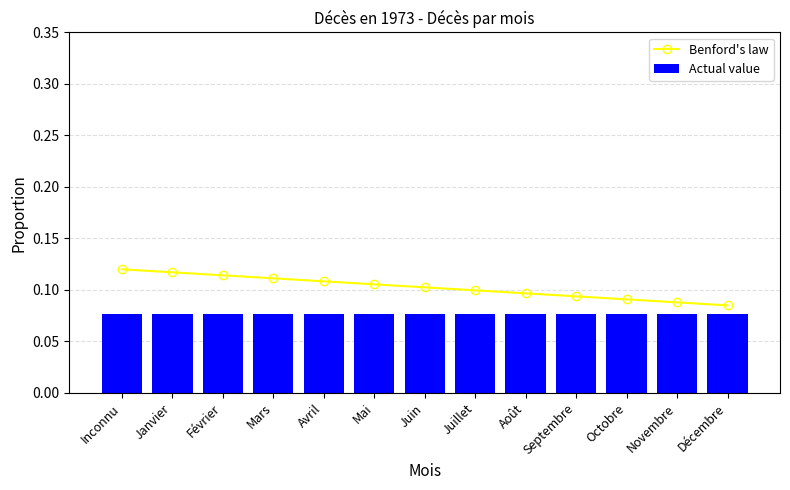

Is it true that Benford's law equals 0.1 at Mars?

True